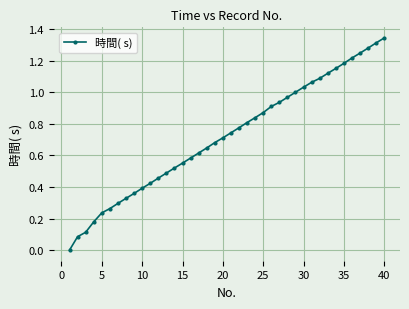

What is the value of the 15th point from the left?

0.6